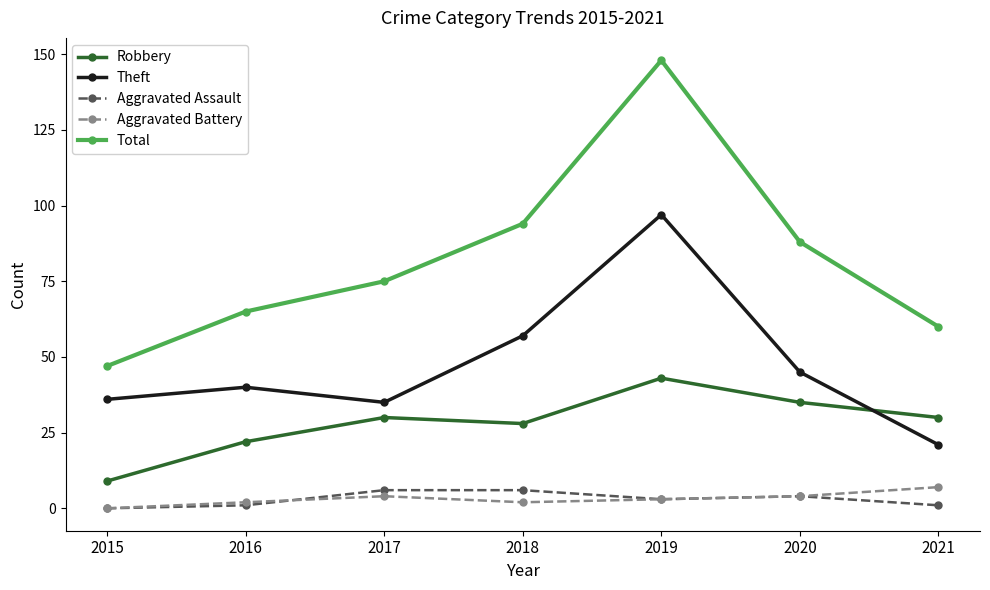

Which series has the widest spread of values?

Total